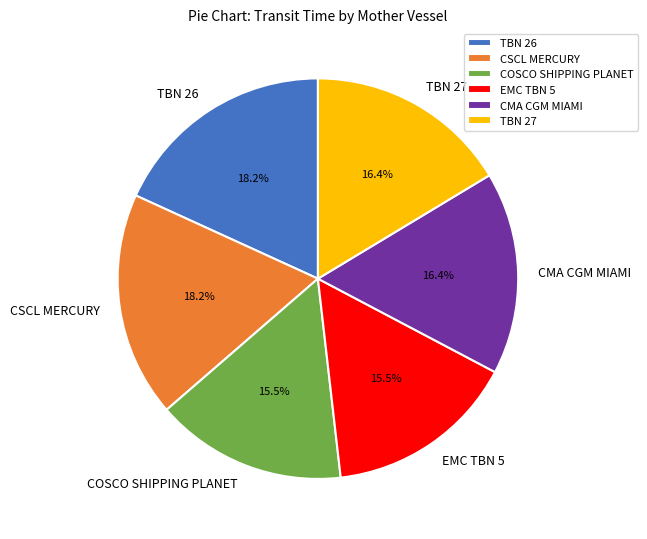

What percentage is the CSCL MERCURY slice, to the nearest percent?

18%